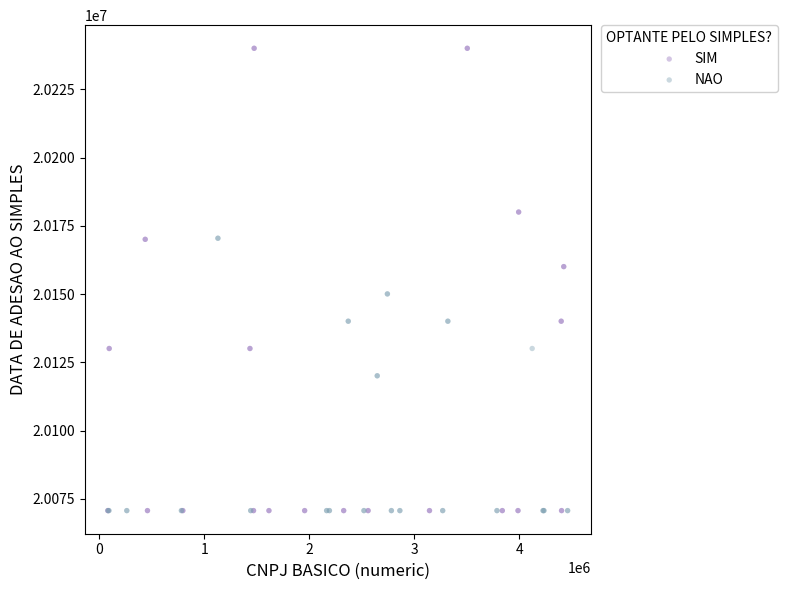

Which series has the widest spread of Y values?

SIM